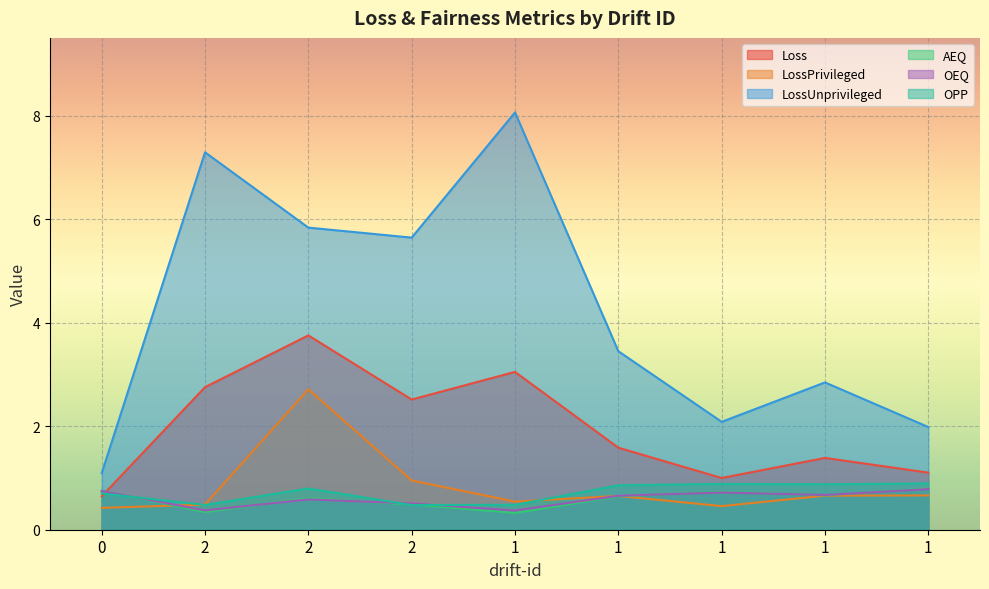

What is the total value across all series at 1?

12.8